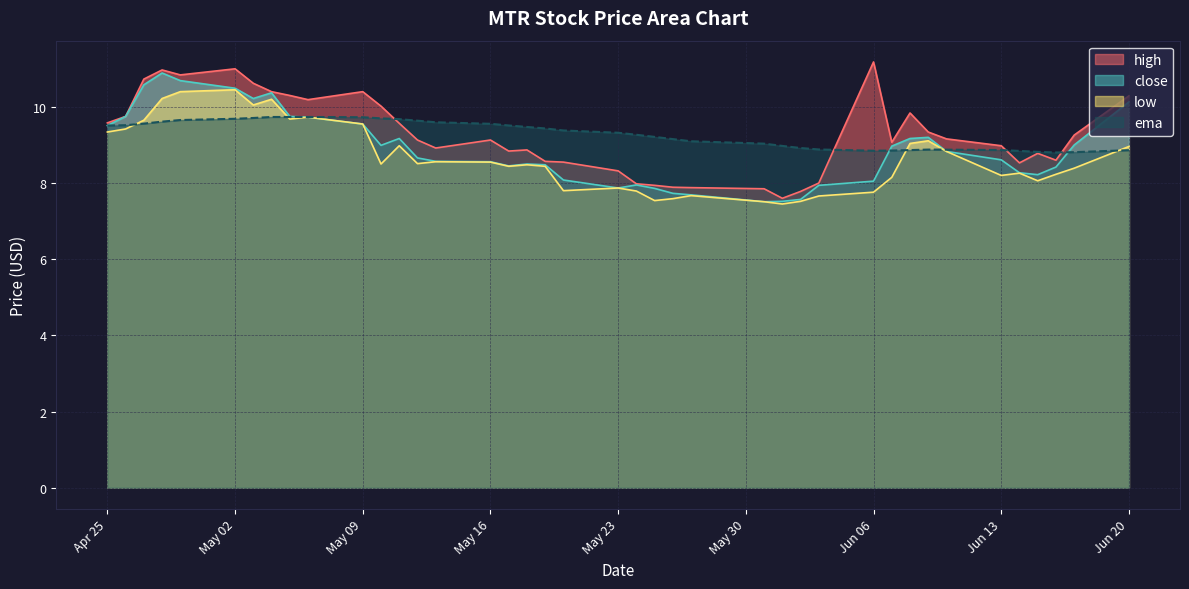

Rank the series at Apr 25 from lowest to highest value.

low, close, ema, high